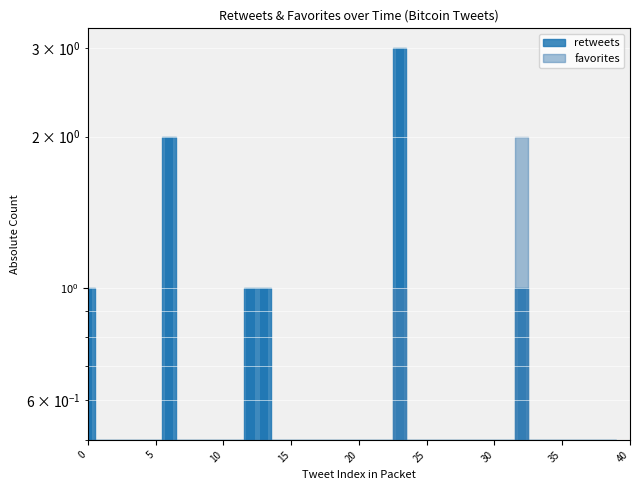

How many bars are there in total?

40